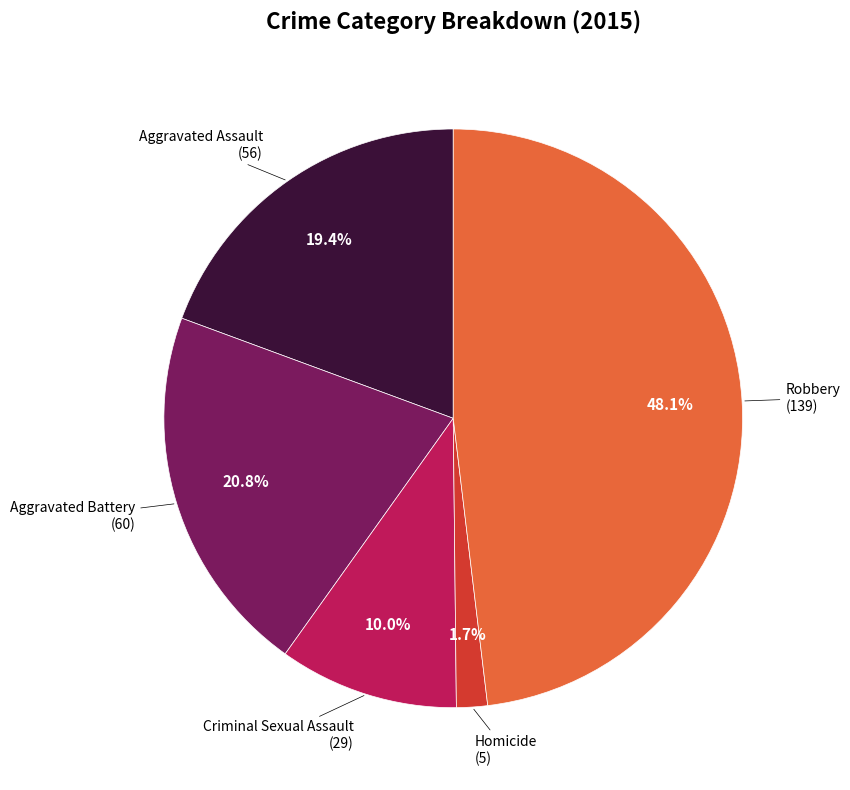

Count the number of slices in the pie.

5